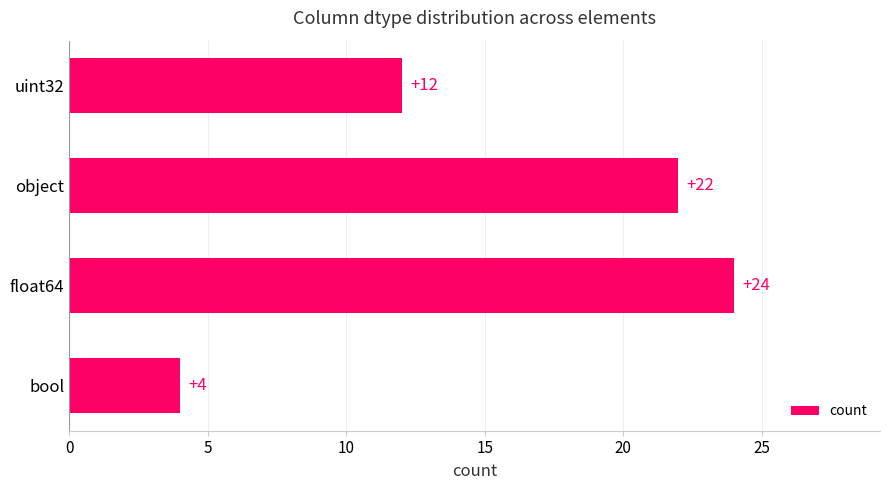

Does the chart contain stacked bars?

No